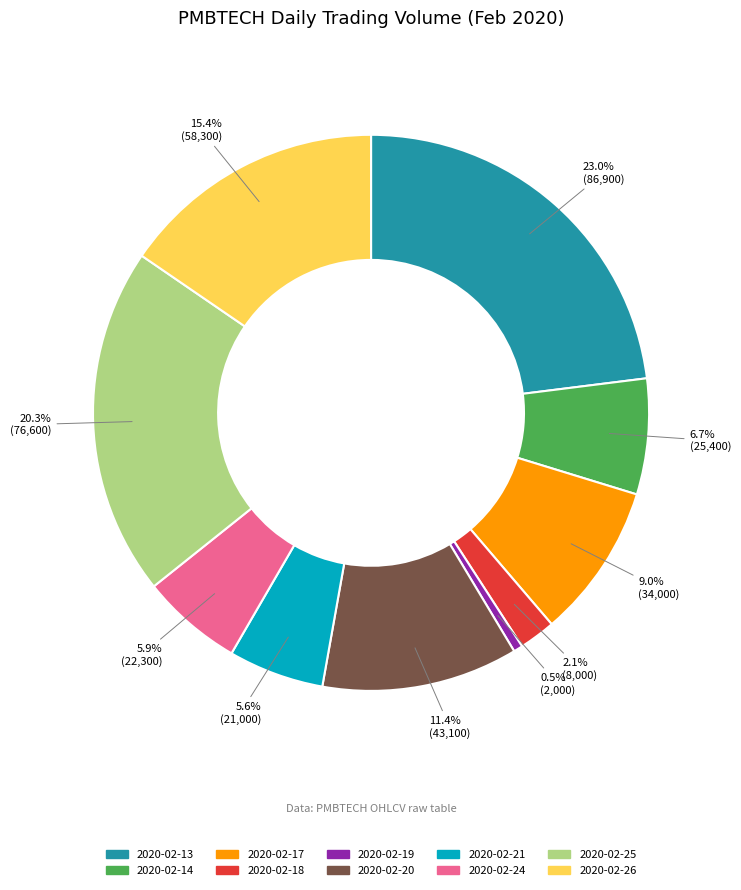

True or false: 2020-02-26 accounts for 15% of the total.

True